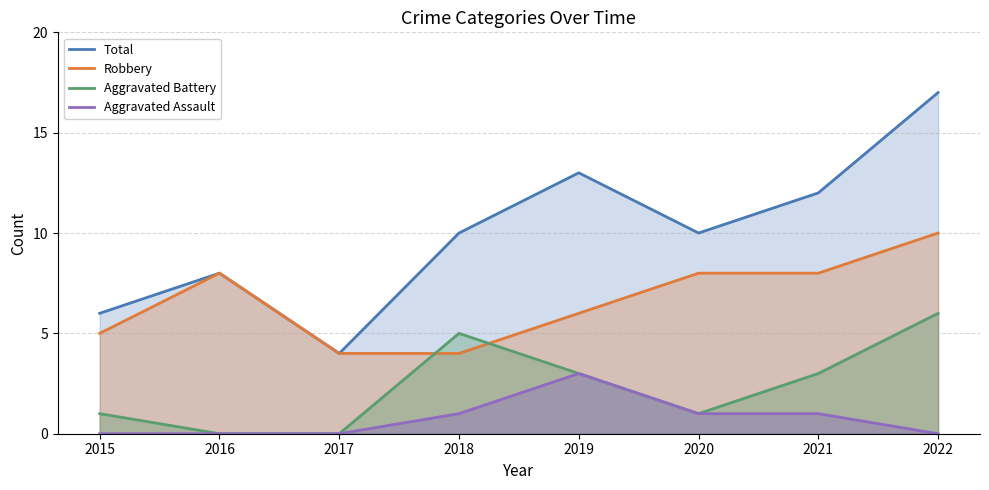

Which has a higher value, 2021 or 2015?

2021